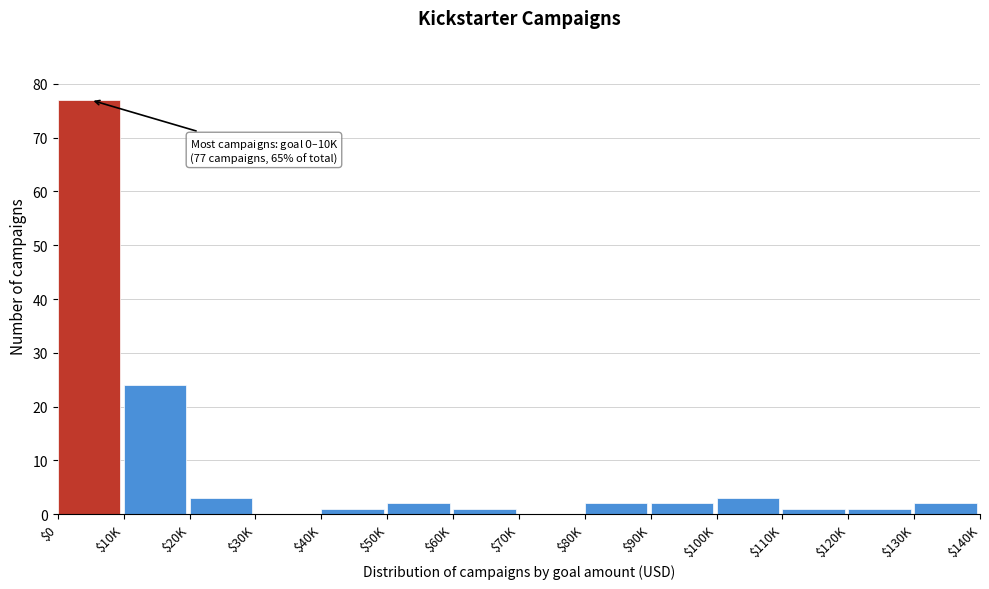

What is the sum of all values?

119